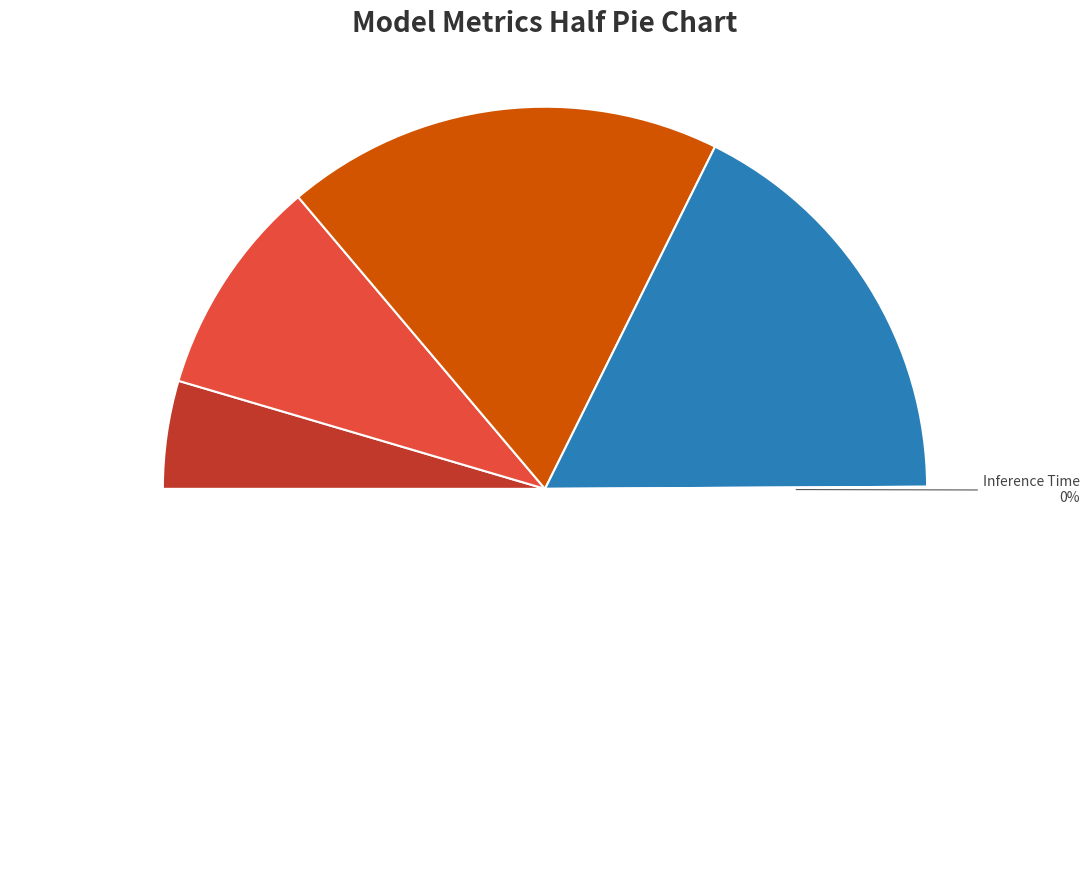

What is the smallest slice in the pie chart?

Inference Time